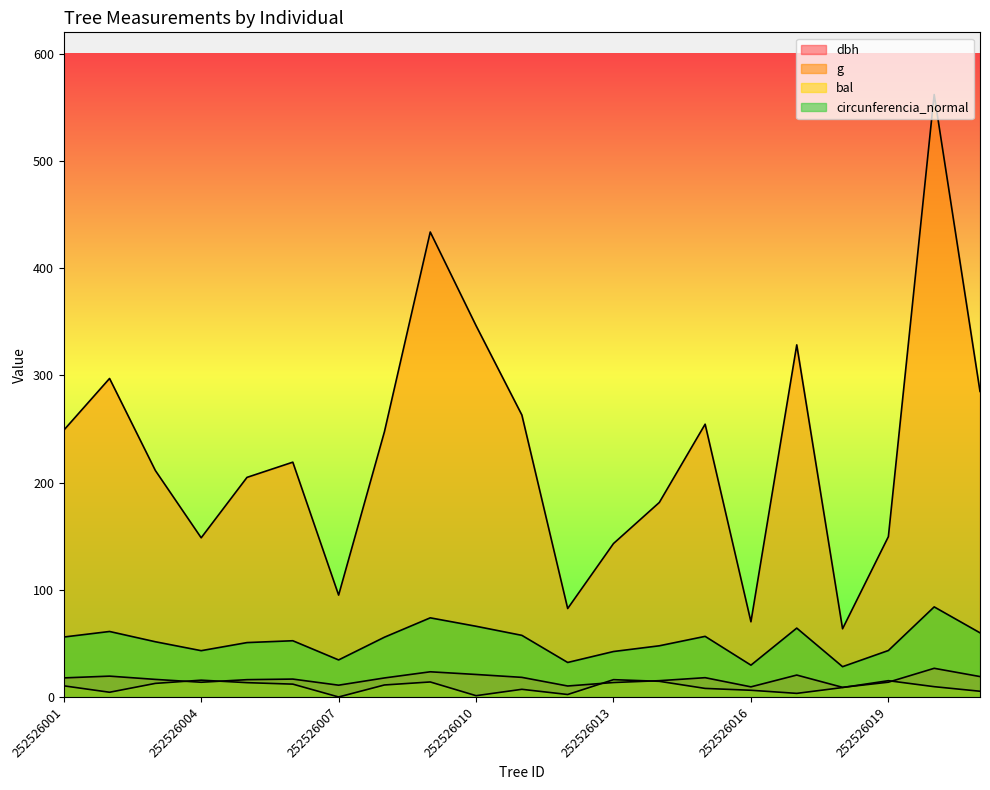

Where does the dbh series first go above 16?

252526001